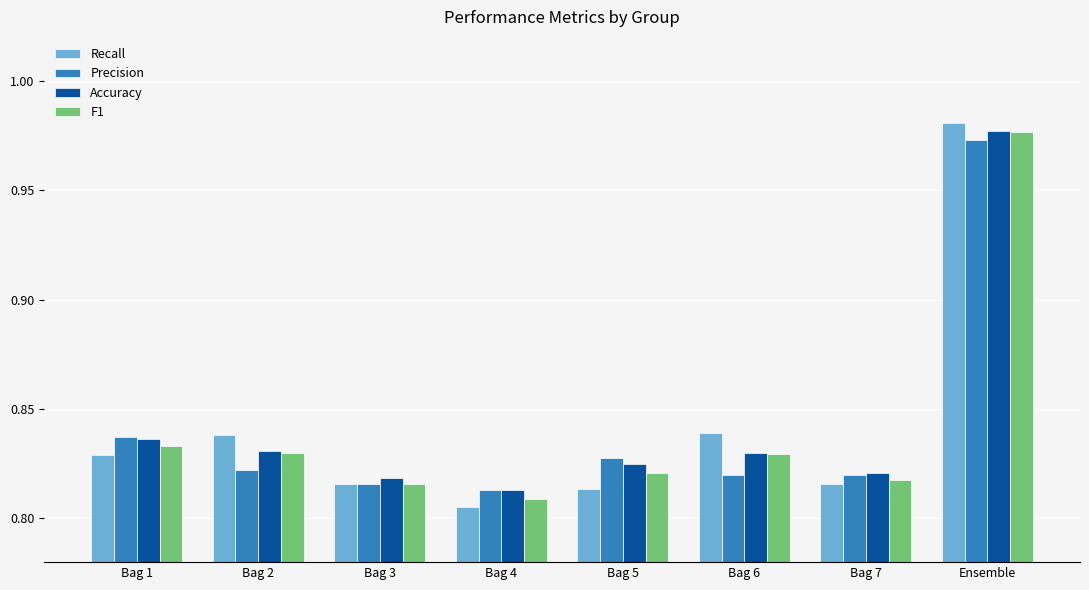

Which series has the widest spread of values?

Recall